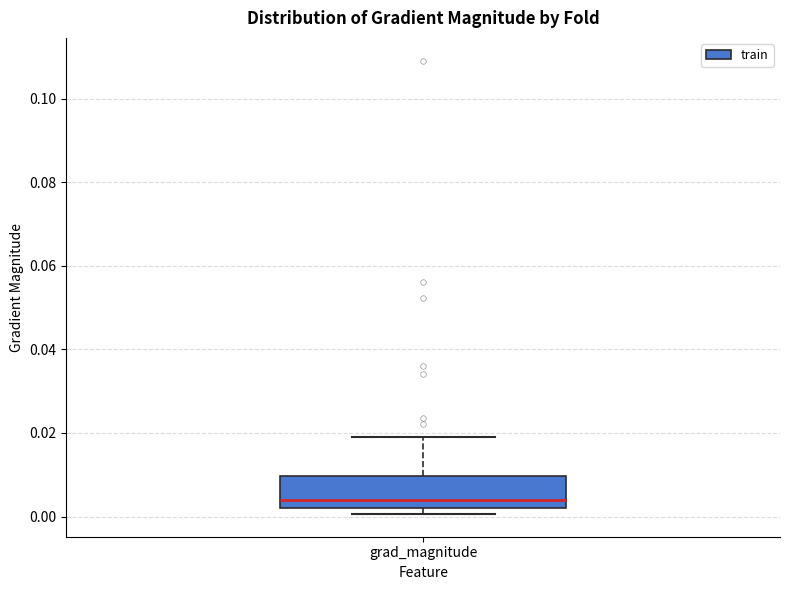

Read this box plot against the y-axis: the position of the median line, the range covered by the box, and the ends of both whiskers. The values are not printed on the chart, so give them approximately, as read against the axis.

median 0.004, box 0.002 to 0.010, whiskers 0.000 to 0.020